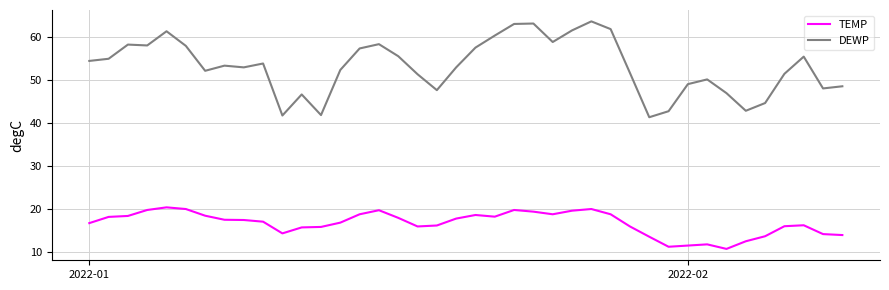

Rank the series by their average value, from lowest to highest.

TEMP, DEWP